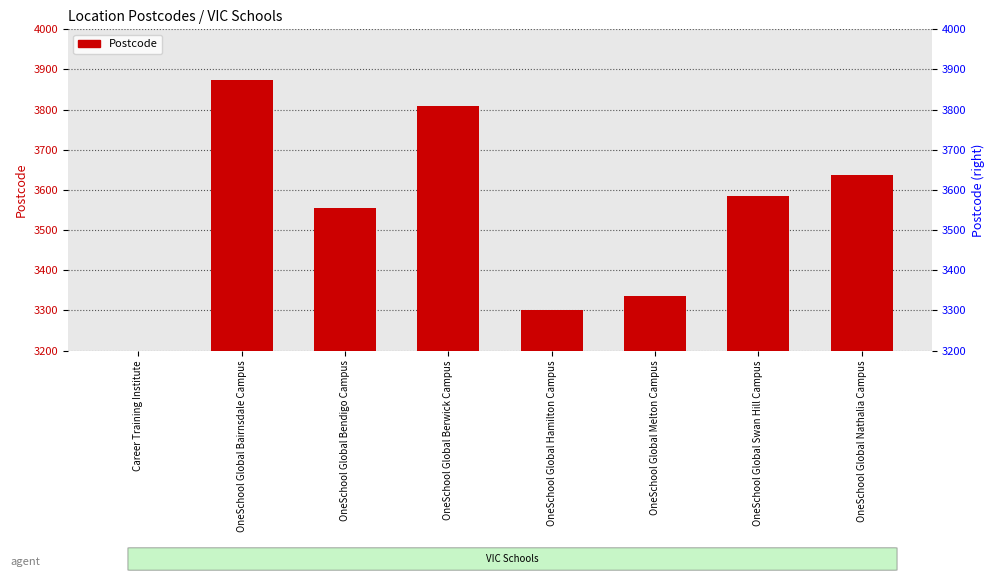

At which category does the chart reach its peak across all series?

OneSchool Global Bairnsdale Campus